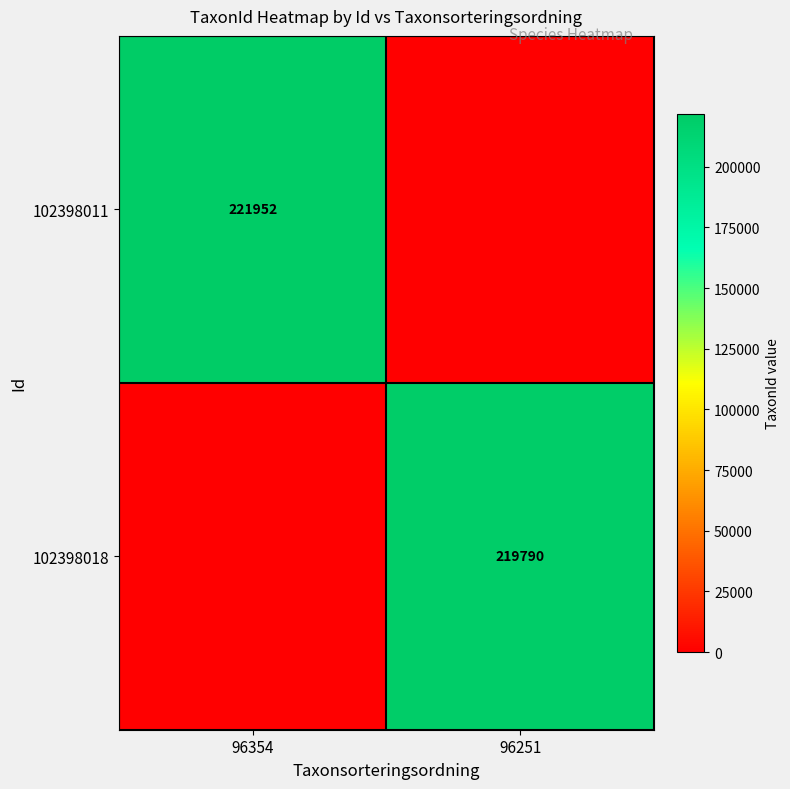

At which category is the sum across all series the highest?

96354